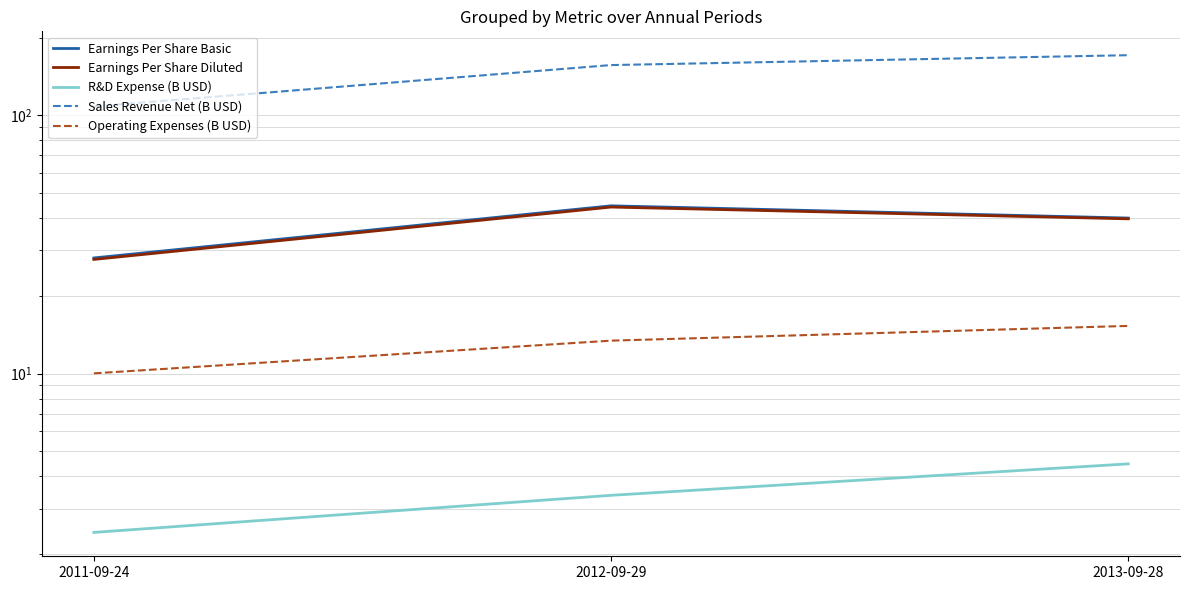

At which category is the sum across all series the highest?

2013-09-28